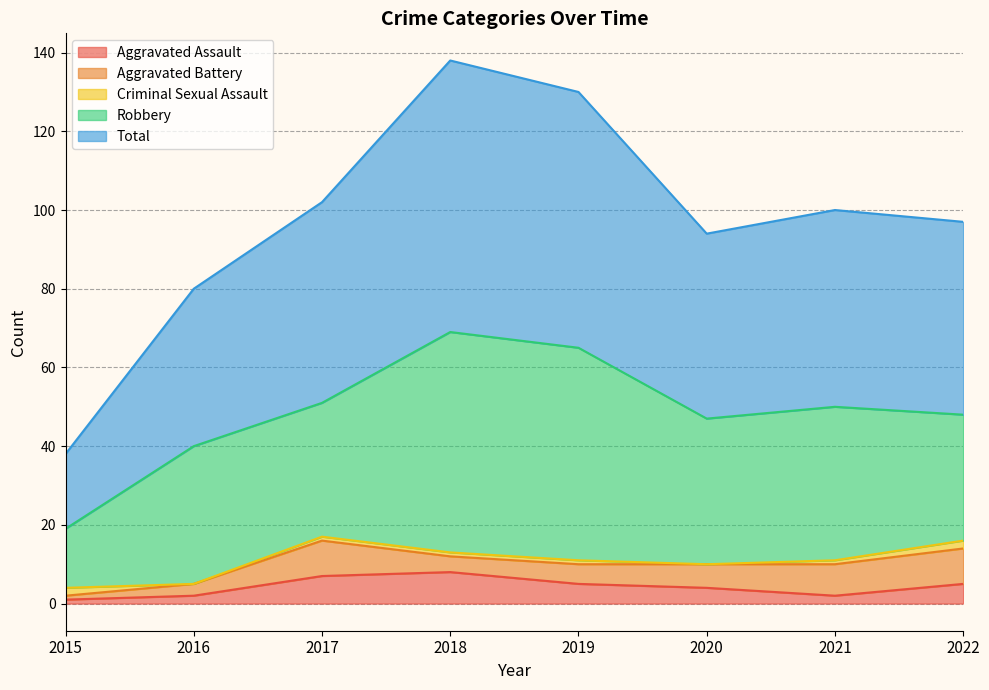

Between 2022 and 2019, which is larger?

2022